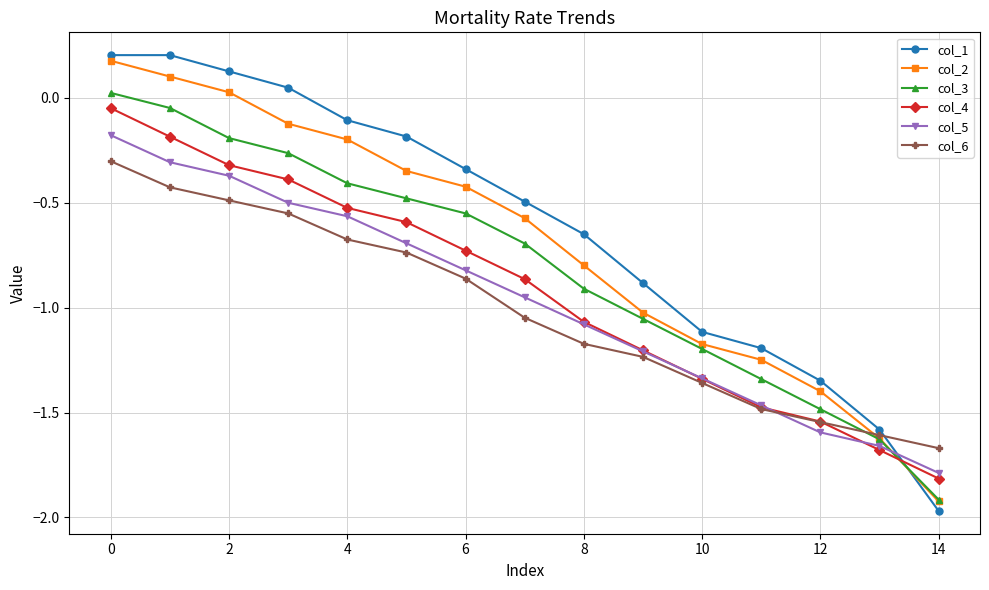

True or false: col_3 and col_1 intersect in this chart.

True